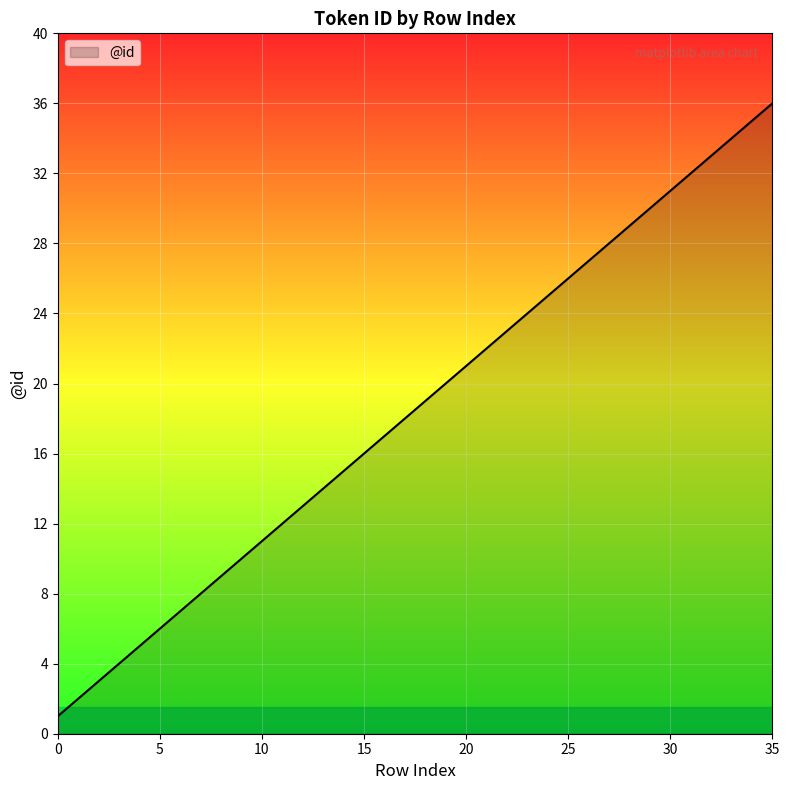

What is the greatest value displayed?

36